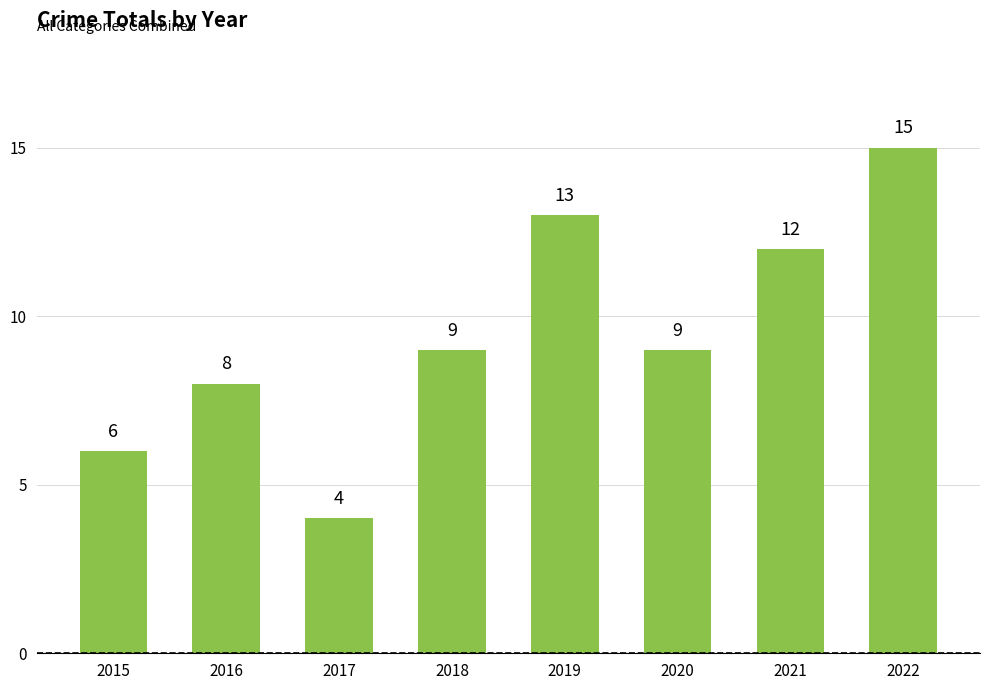

How many bars are there in total?

8